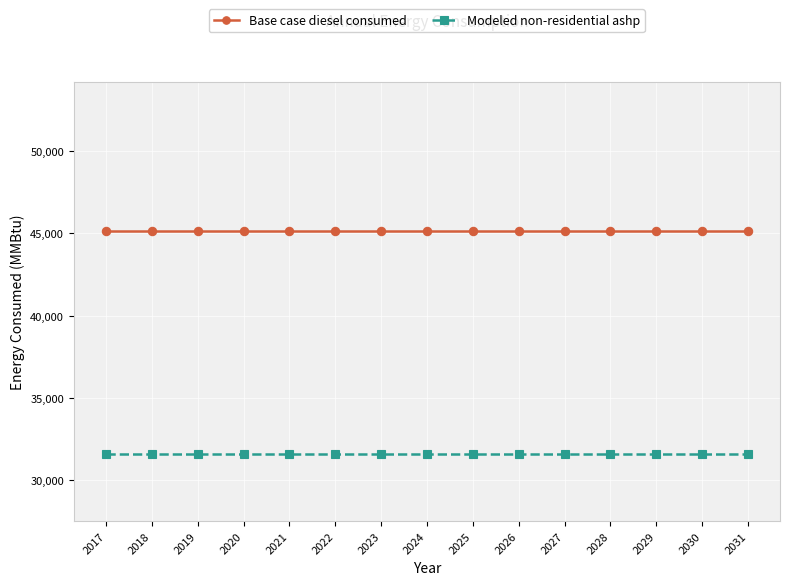

At 2024, list the series in order from smallest to largest.

Modeled non-residential ashp, Base case diesel consumed